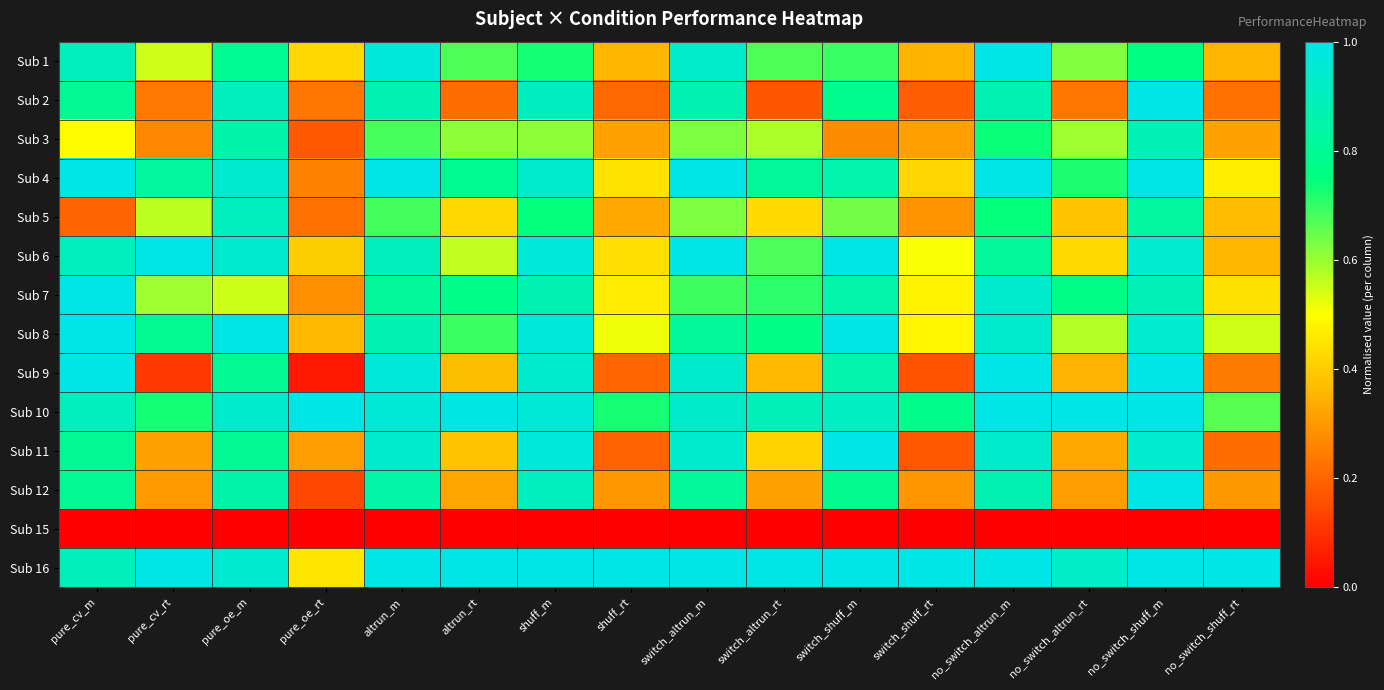

Between pure_oe_m and no_switch_shuff_rt, which is larger?

pure_oe_m